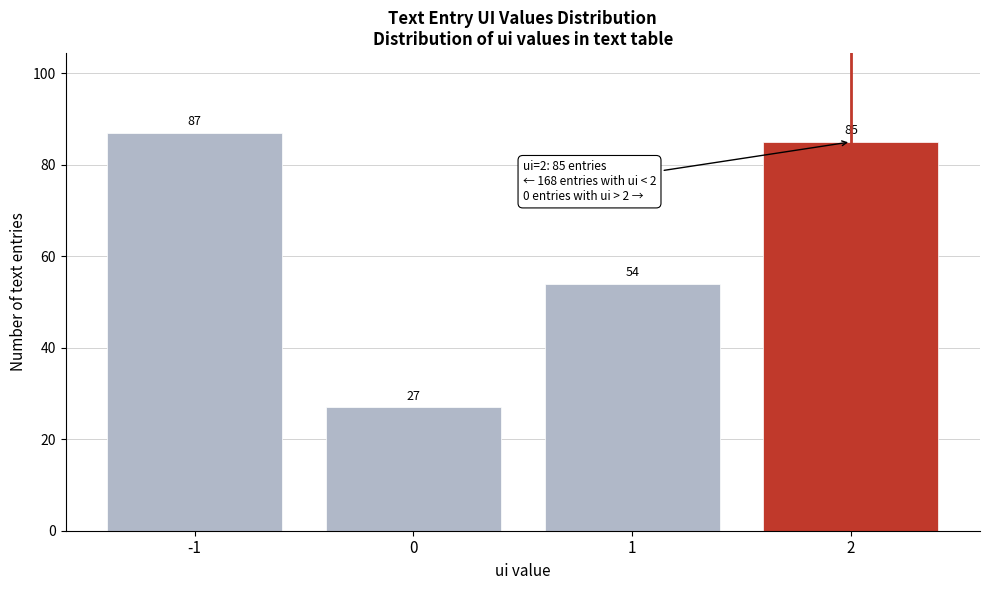

Reading left to right, what are all the values shown in this chart?

87	27	54	85